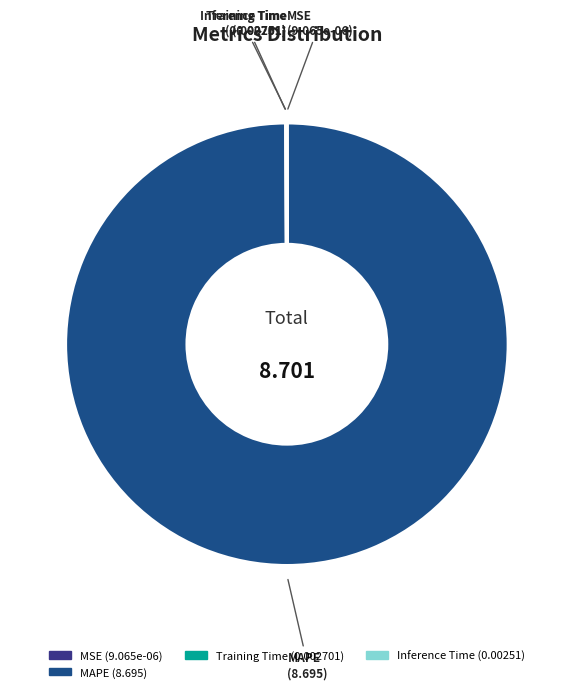

Is there any slice that represents more than half of the pie?

Yes